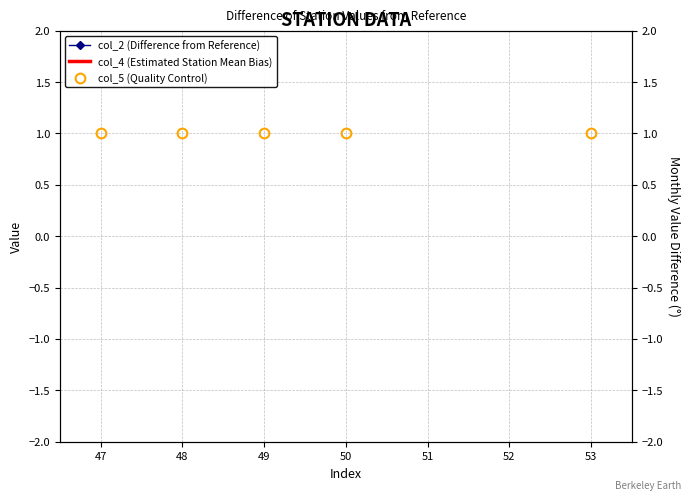

At which category is the sum across all series the highest?

53